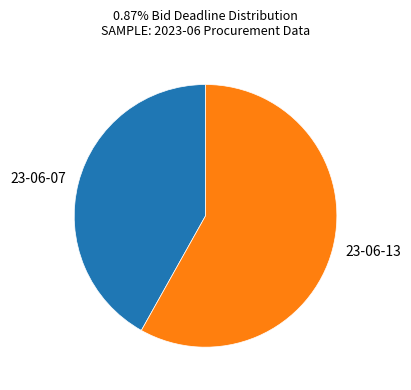

Rank the categories by value from highest to lowest.

23-06-13, 23-06-07